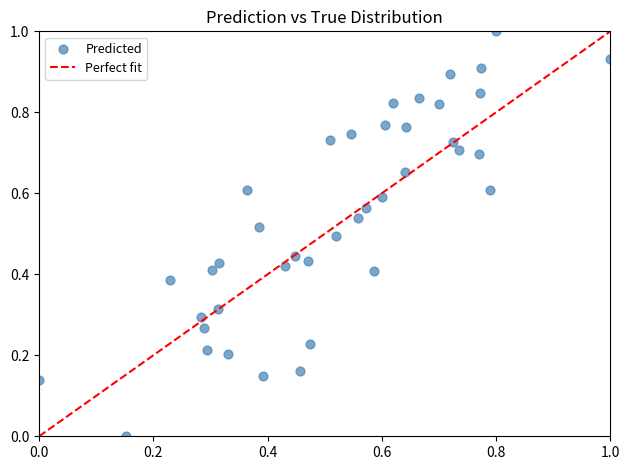

What is the range of Y values (max minus min)?

1.0